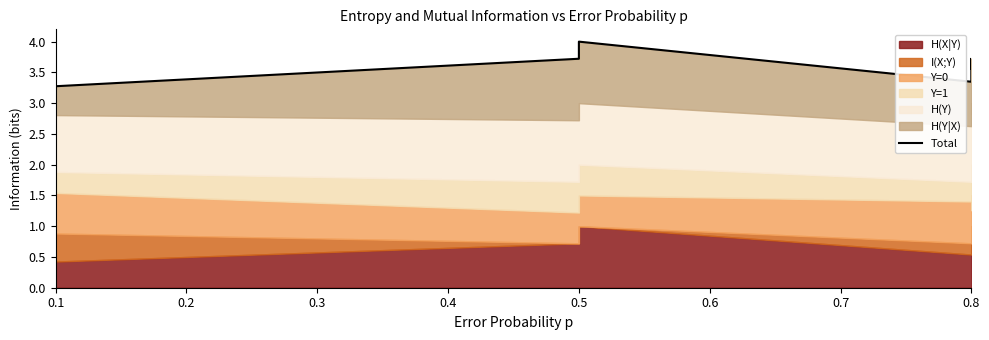

What is the sum of the values at 0.8 and 0.5?

7.4